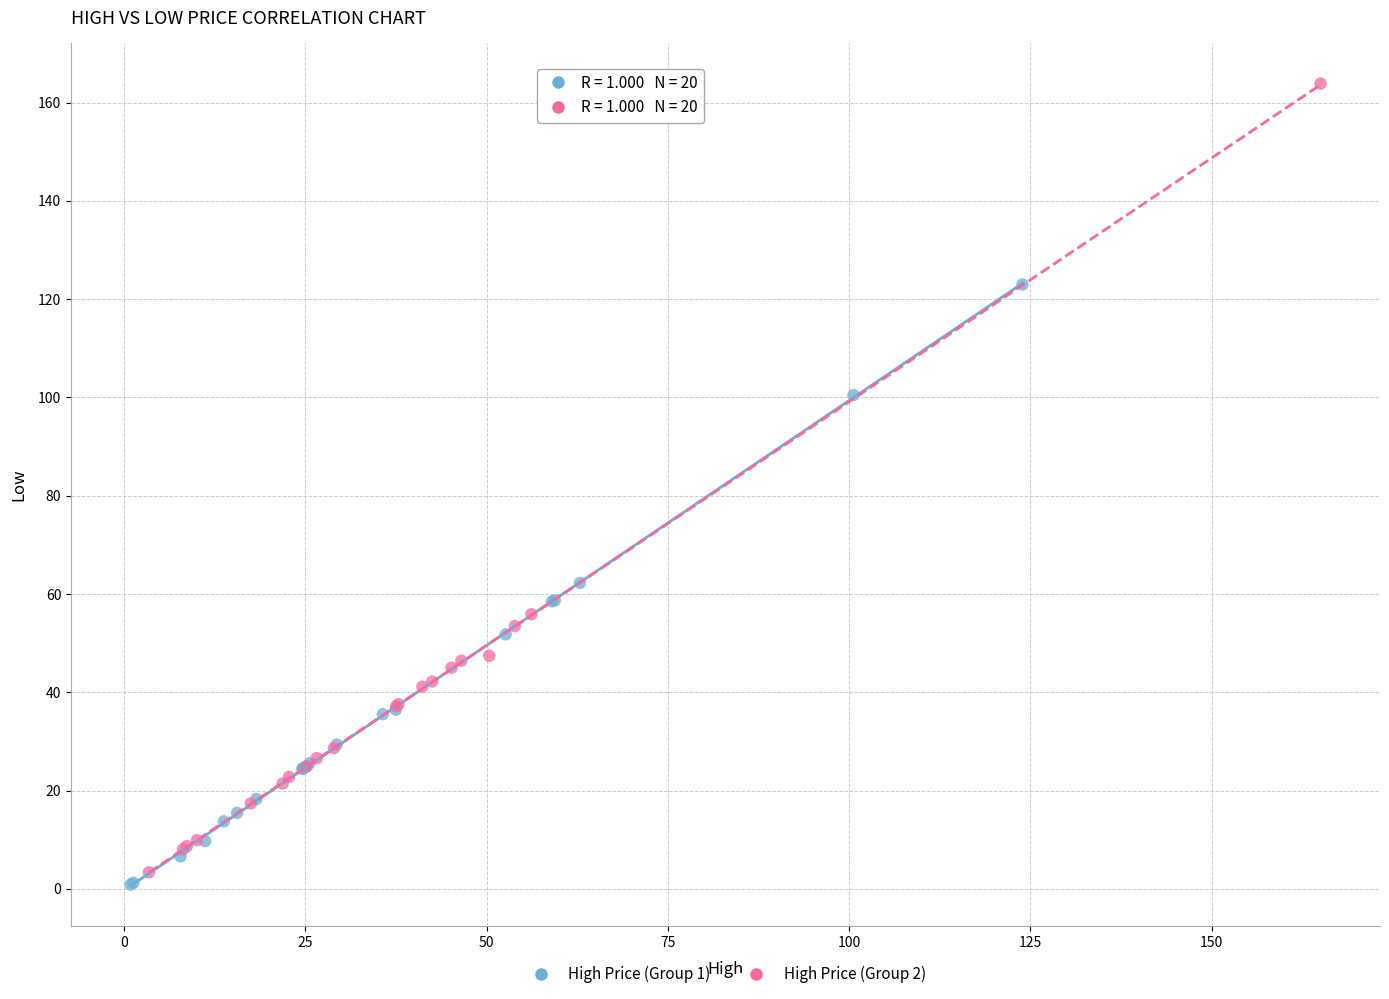

Which series has the widest spread of Y values?

High Price (Group 2)